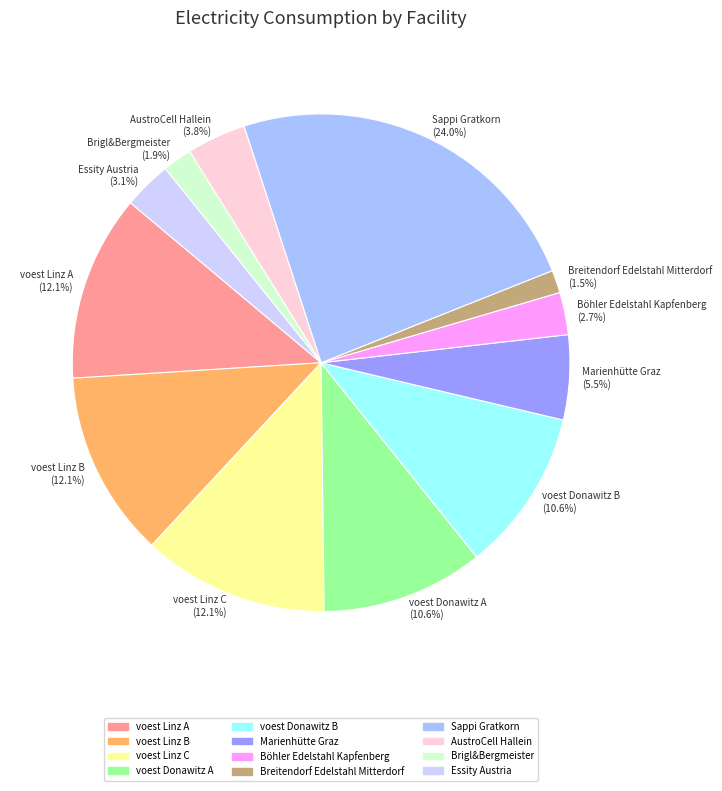

Combined, what portion of the pie is Marienhütte Graz and voest Linz B?

17.6%